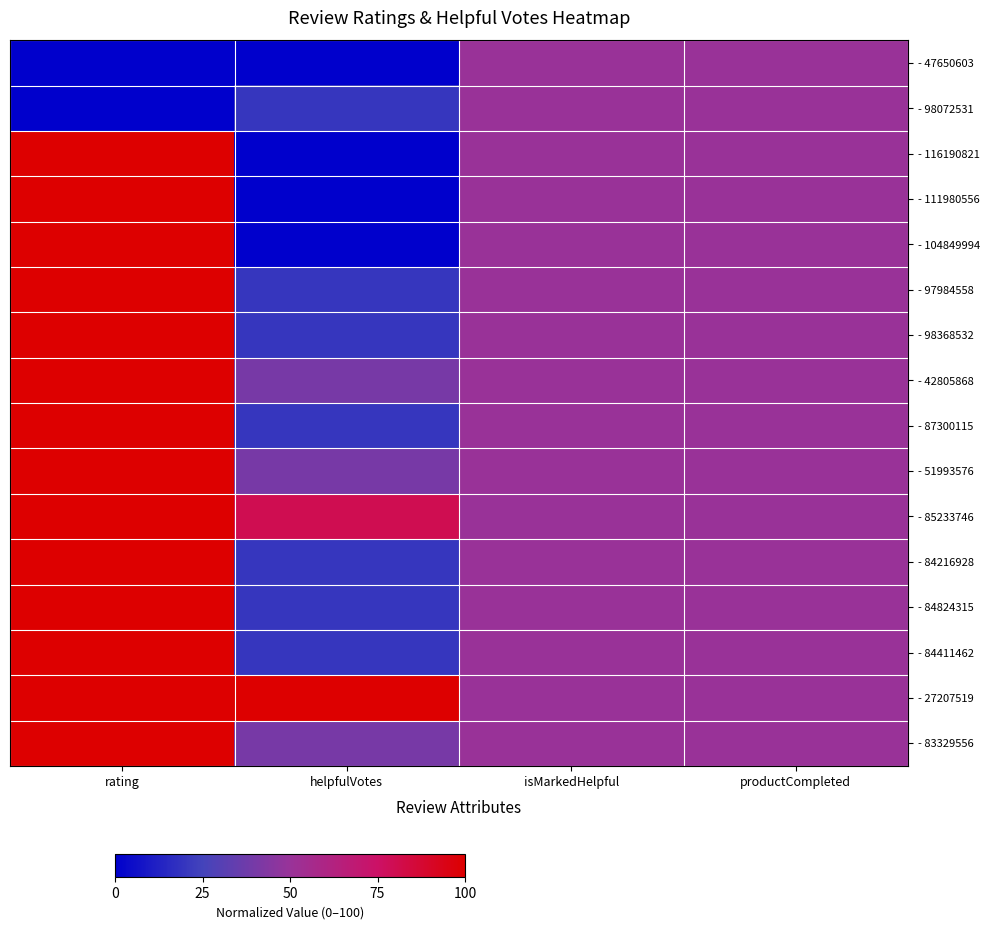

At which category is the sum across all series the highest?

rating